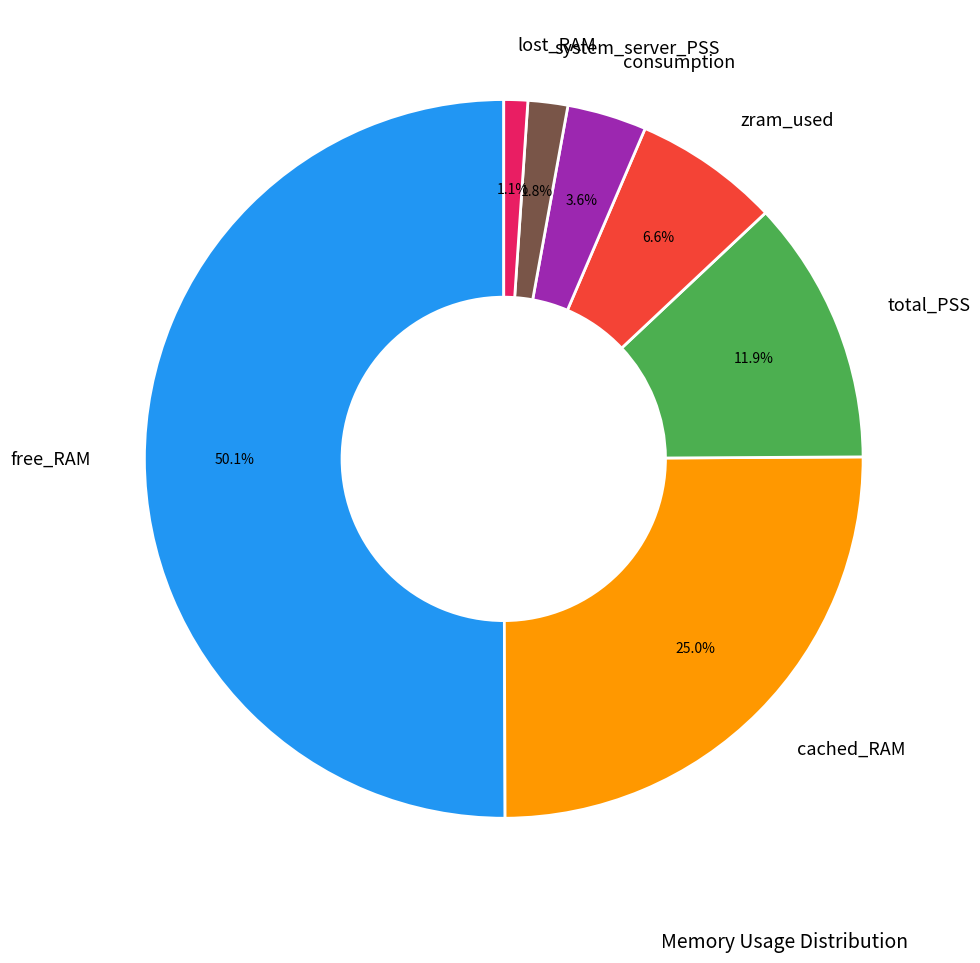

Which category accounts for the majority?

free_RAM